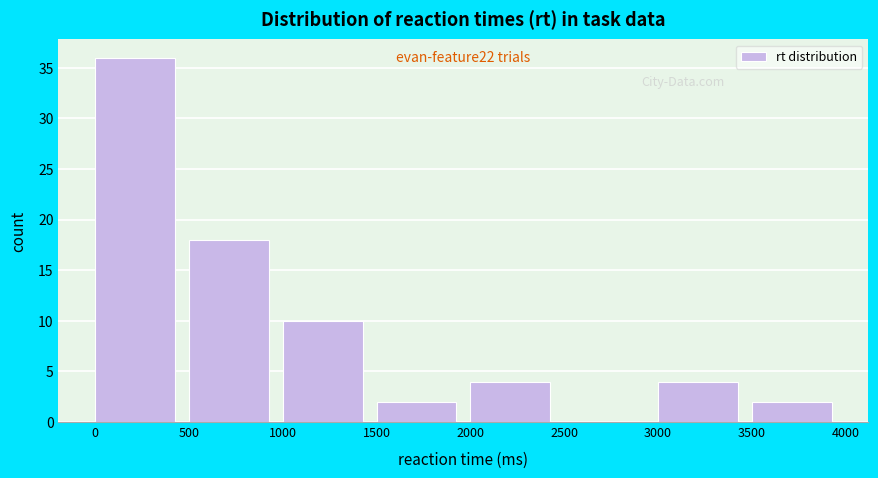

Over which range of the x-axis is the bar tallest?

0 to 500